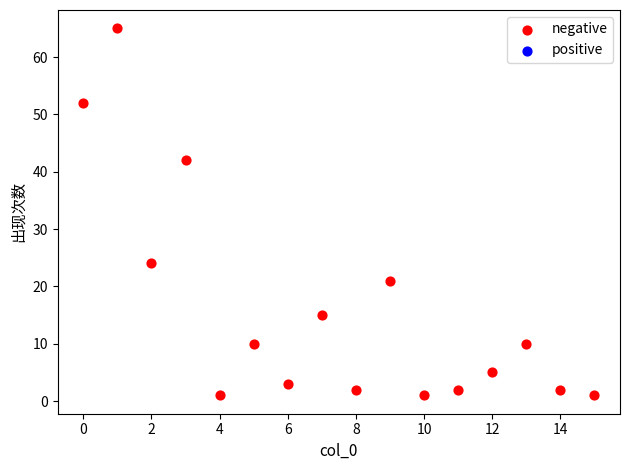

What is the range of X values (max minus min)?

15